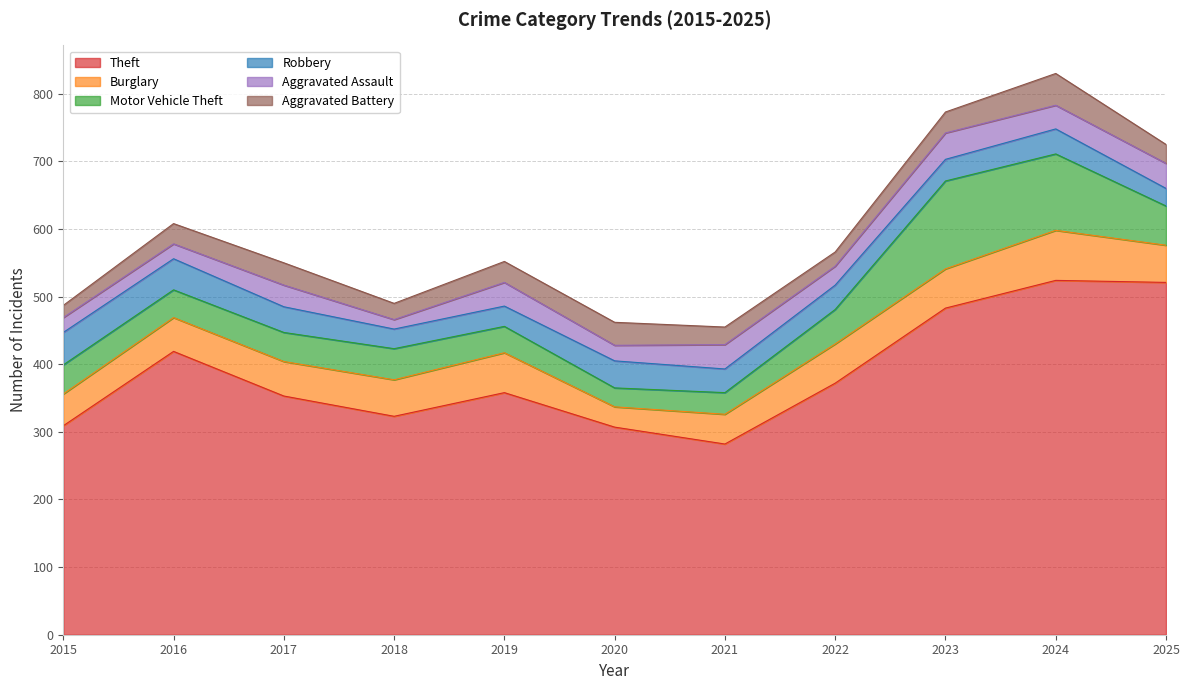

How many lines are shown in the chart?

6